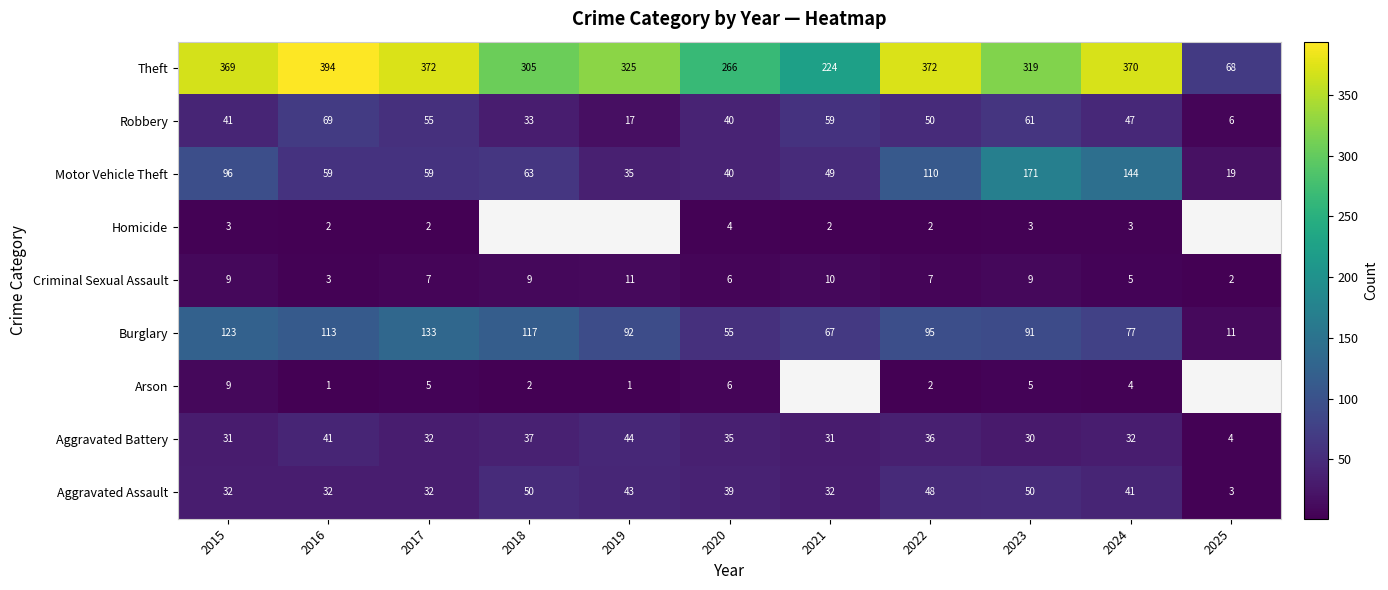

Is the value of Criminal Sexual Assault at 2024 greater than the value of Aggravated Assault at 2016?

No